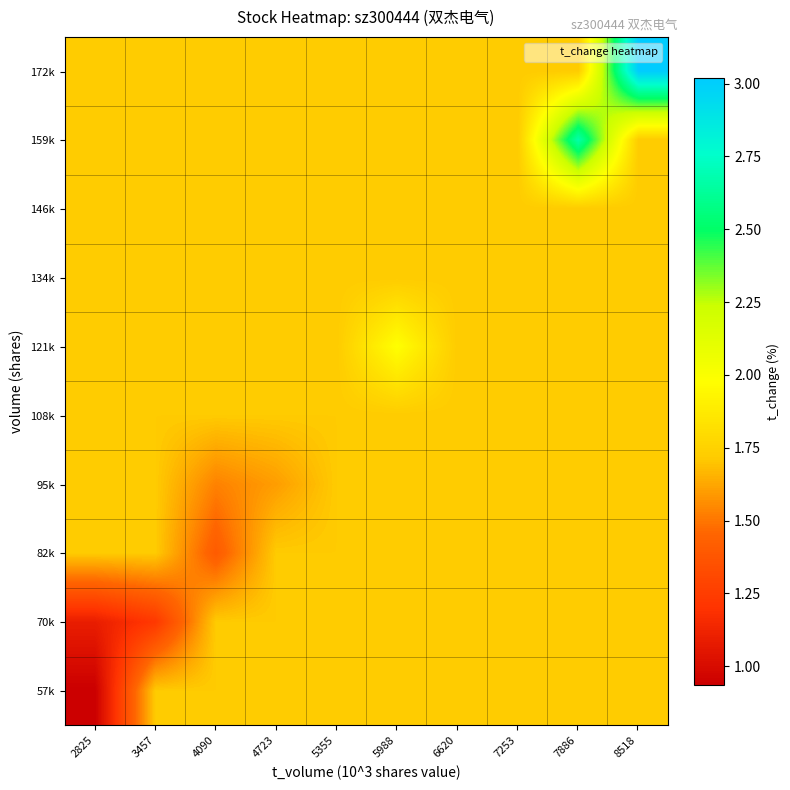

Which series has the largest range (max minus min)?

172k